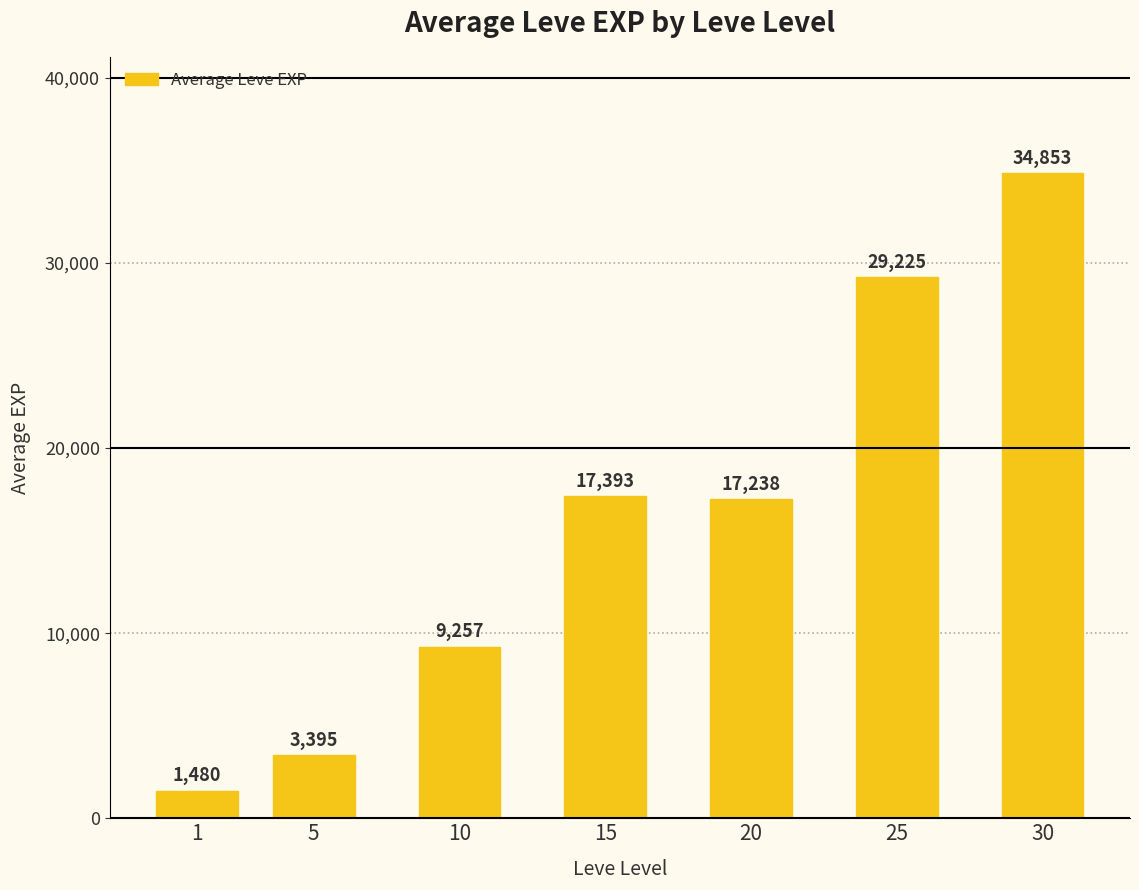

Where does the data first go above 17238?

15